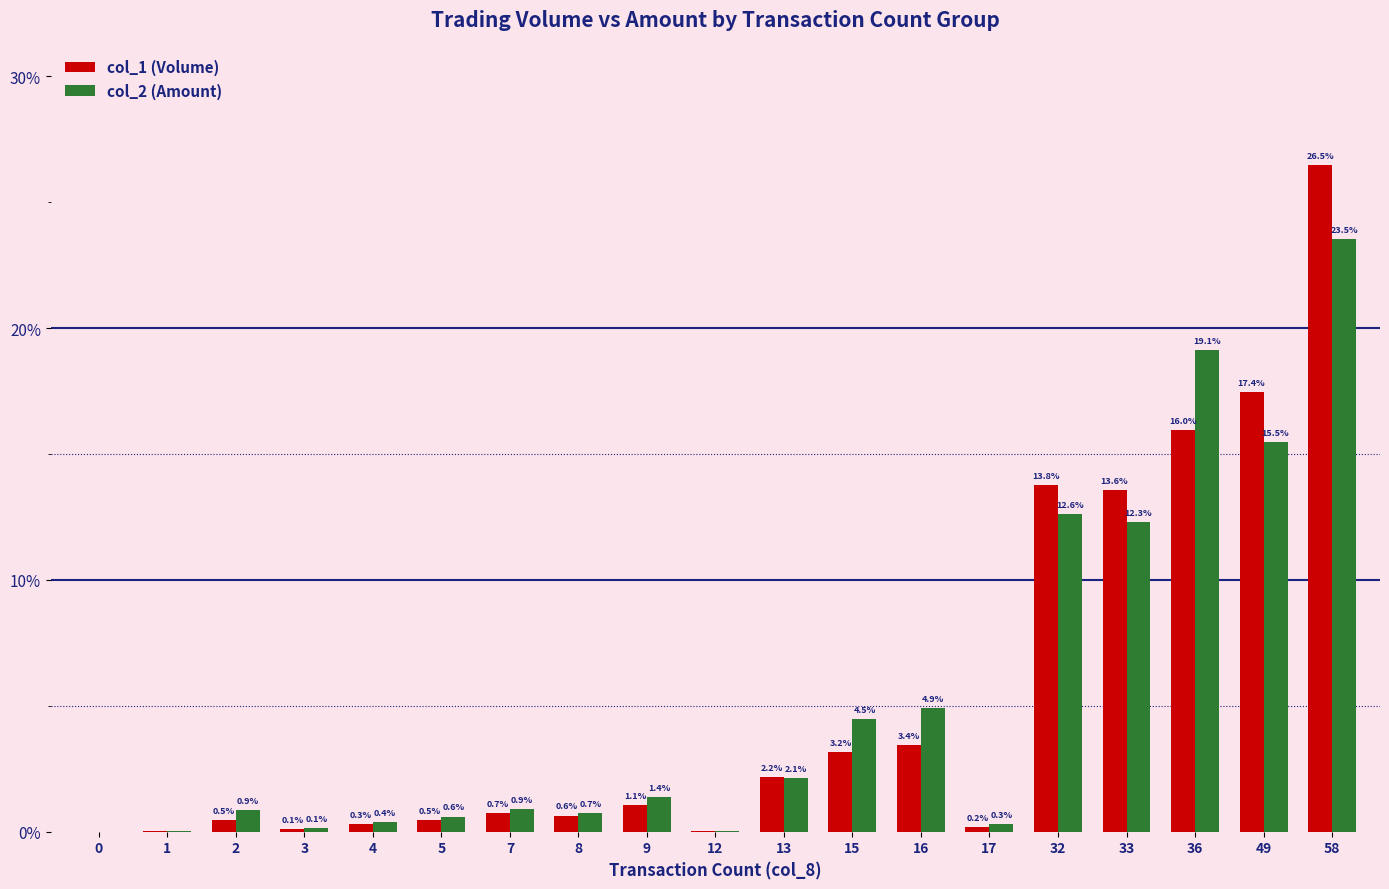

At which category is the sum across all series the highest?

58